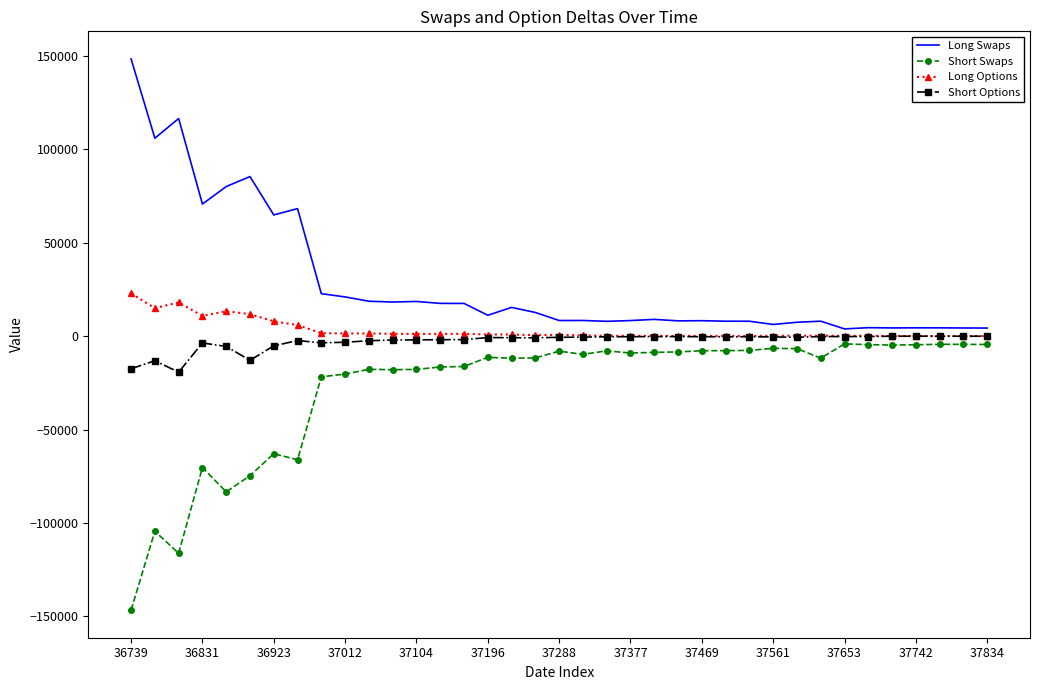

Which series has the largest total across all categories?

Long Swaps